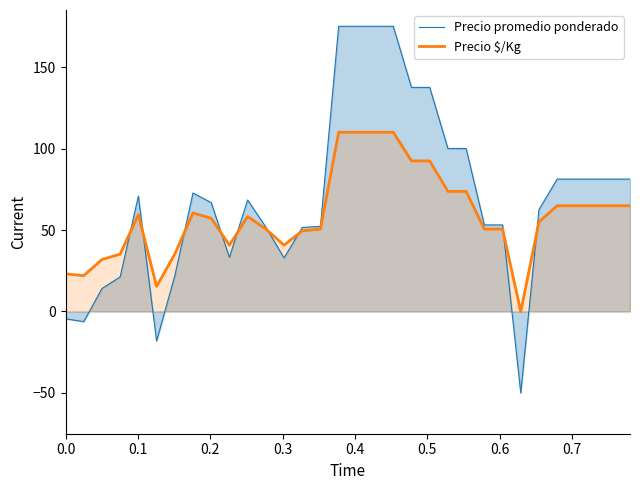

What is the value of the Precio $/Kg point at the 29th from the left?

64.9